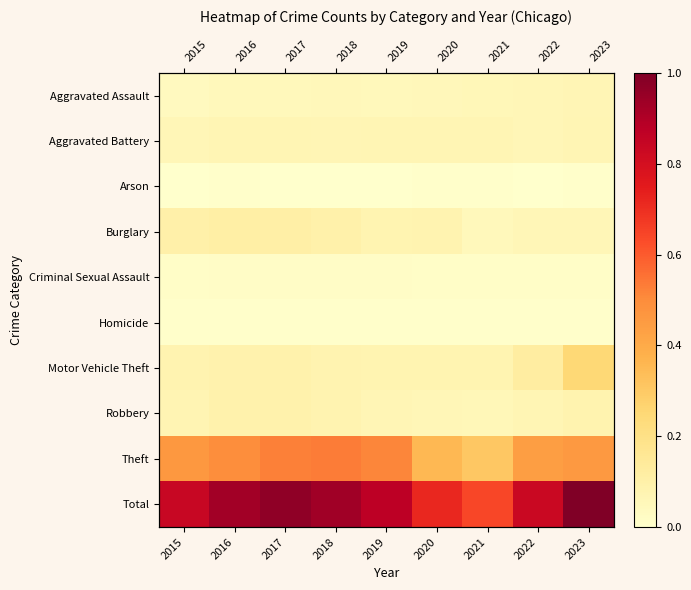

What is the total value across all series at 2018?

1.9